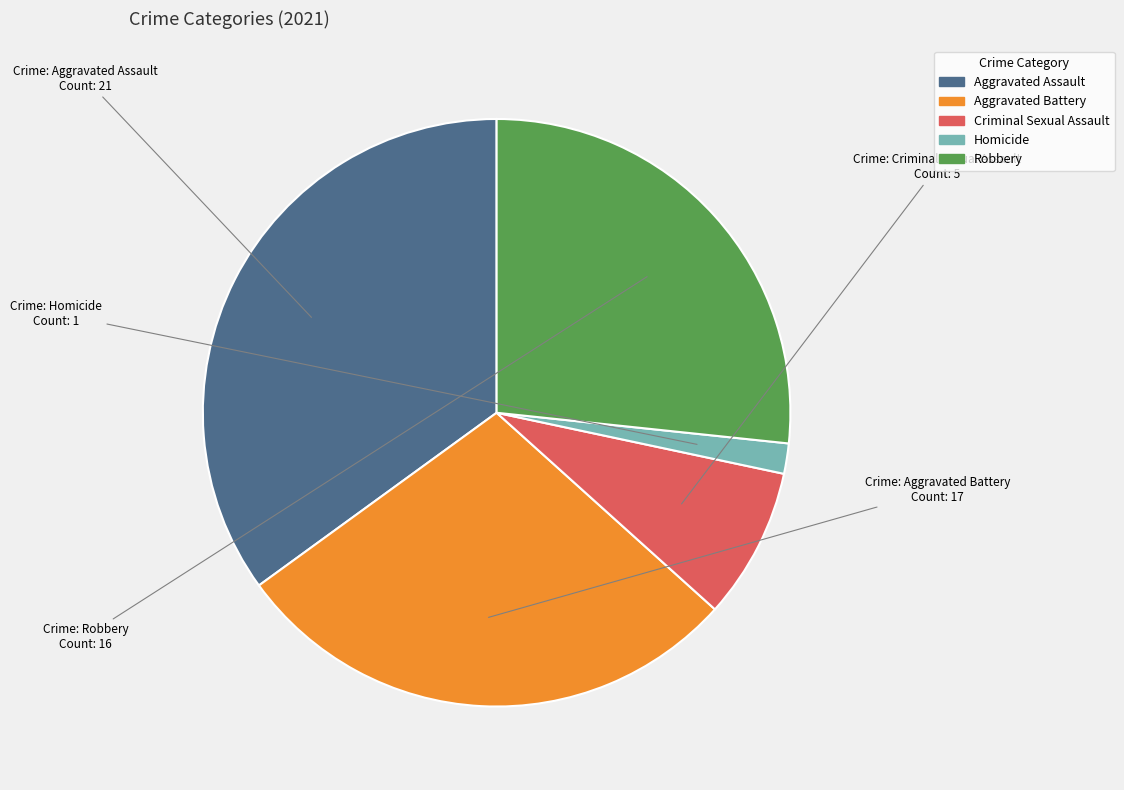

True or false: Criminal Sexual Assault accounts for 23% of the total.

False